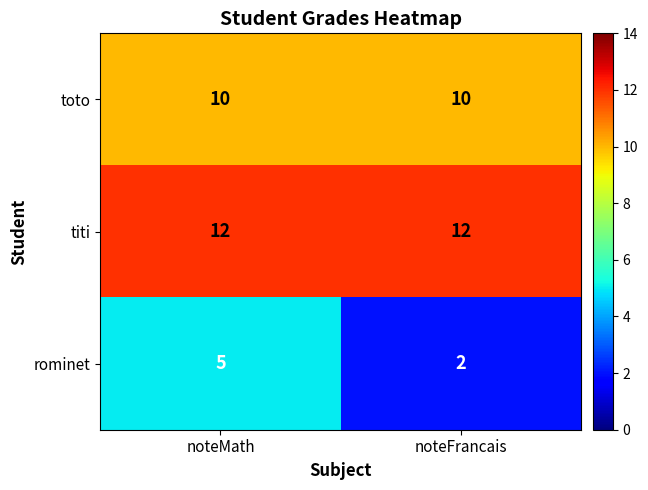

Reading right to left, transcribe all the data shown in this chart.

toto: noteFrancais=10	noteMath=10
titi: noteFrancais=12	noteMath=12
rominet: noteFrancais=2	noteMath=5